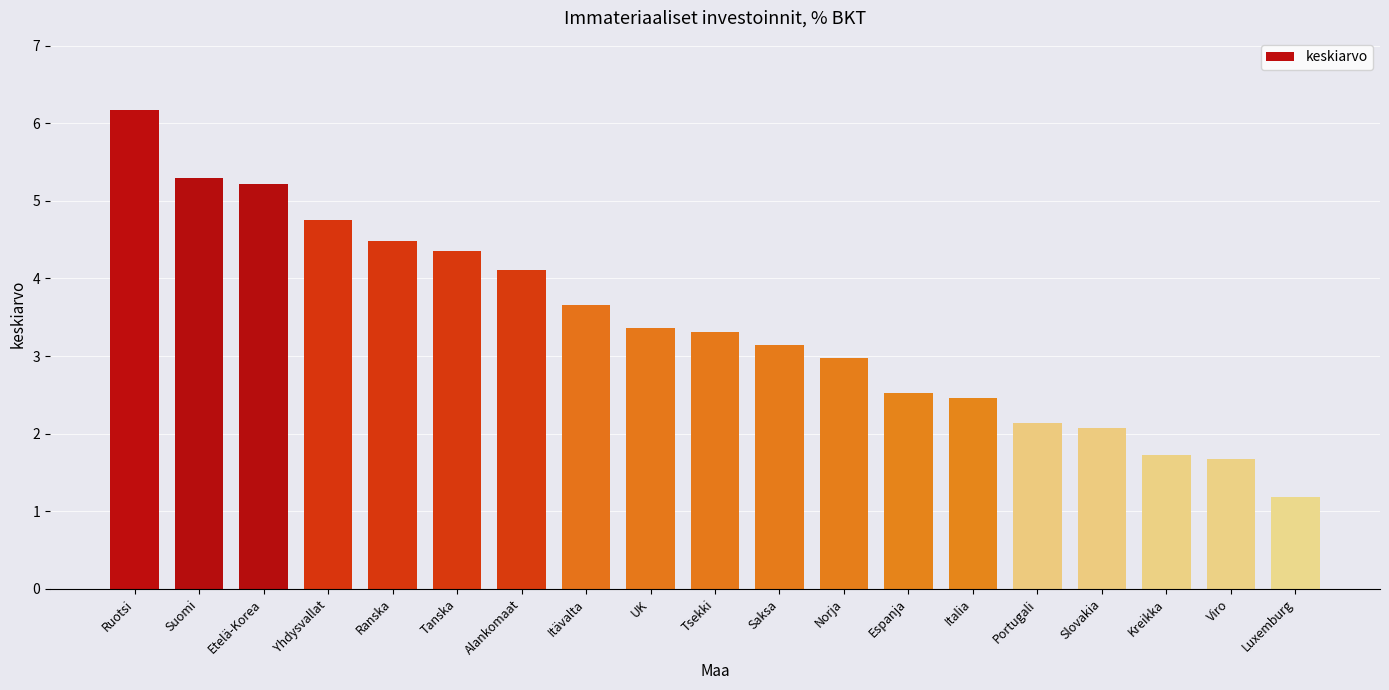

How many bars are there in total?

19